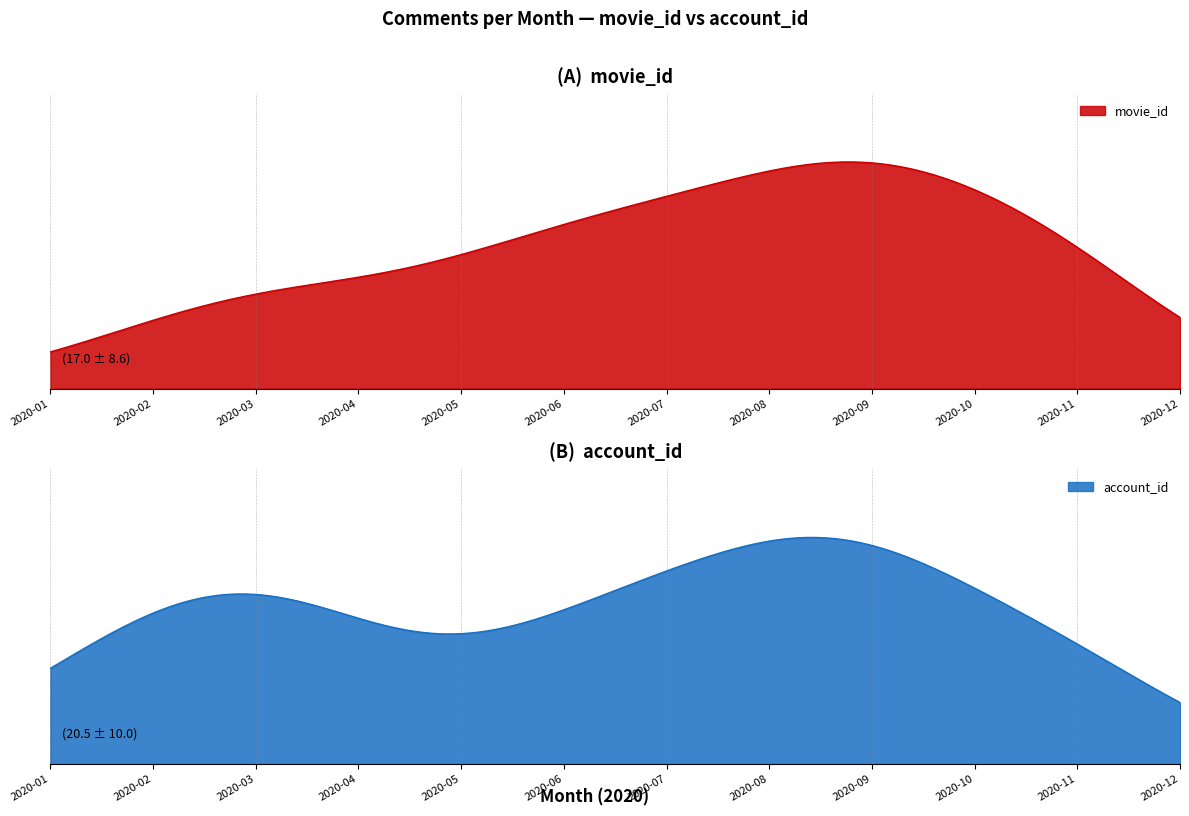

At how many categories does at least one series exceed 38?

1